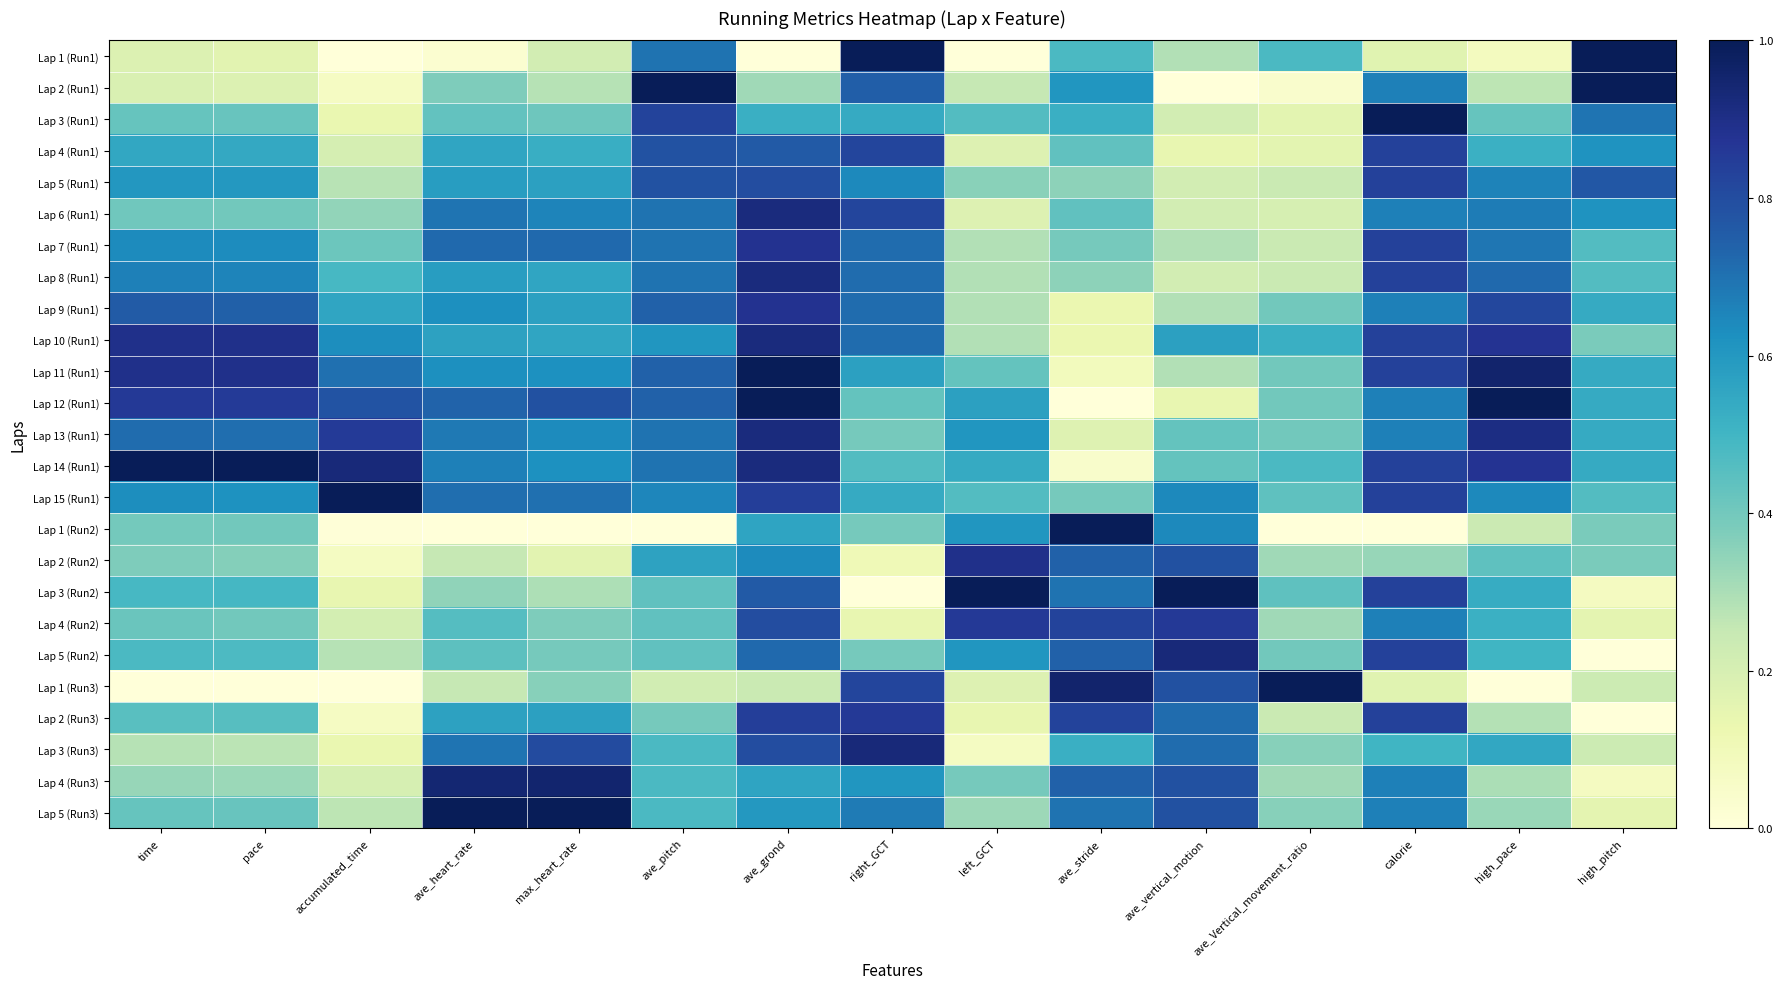

What is the maximum value shown in the chart?

1.0